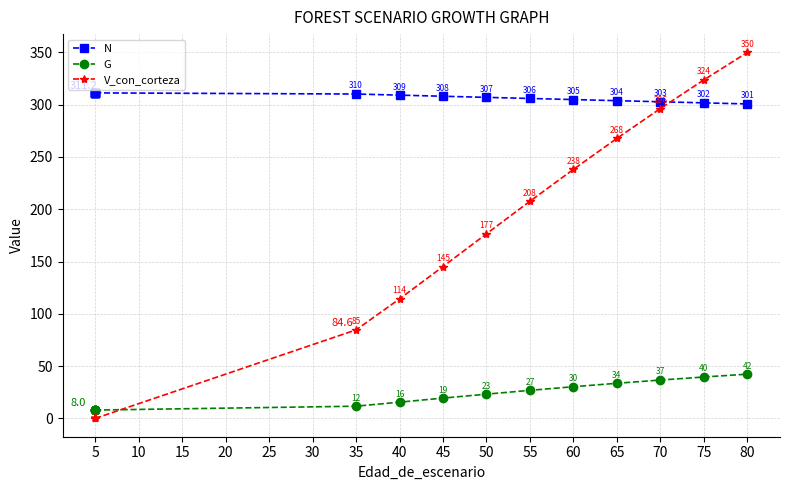

Is it true that N equals 311.2 at 5?

True